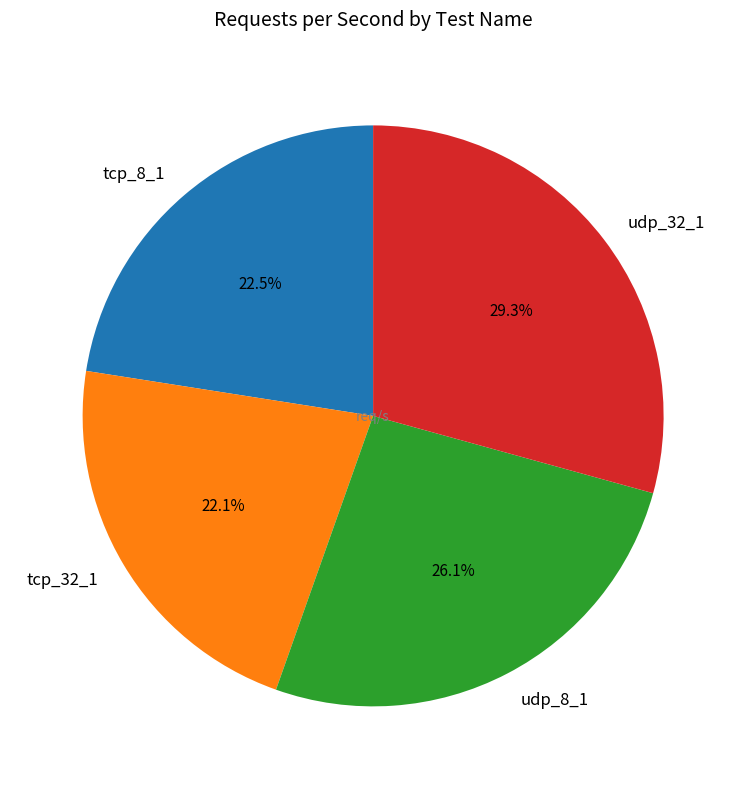

Which slice is the largest?

udp_32_1